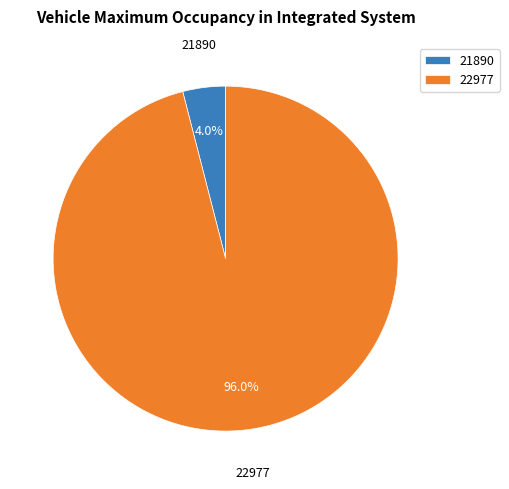

To the nearest percent, what portion does 22977 represent?

96%